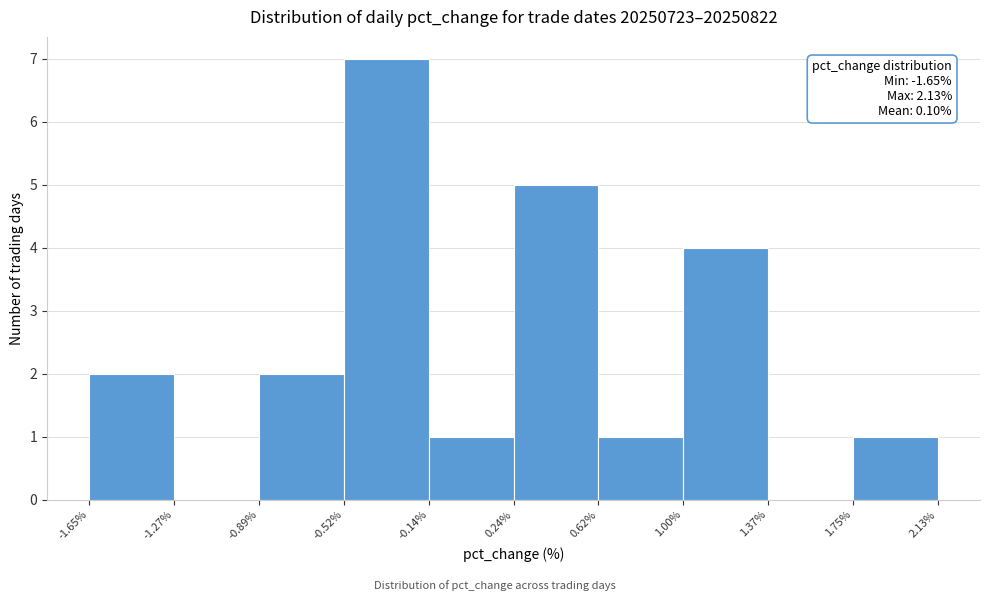

Over which range of the x-axis is the bar tallest?

-0.52% to -0.14%